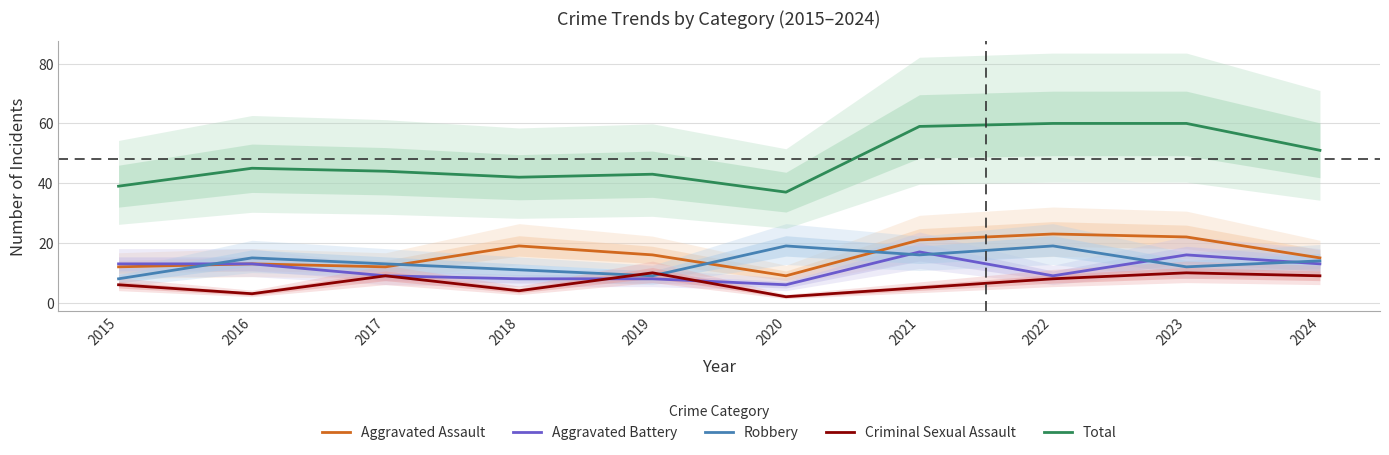

What is the difference between the maximum and second lowest values in the Aggravated Battery series?

9